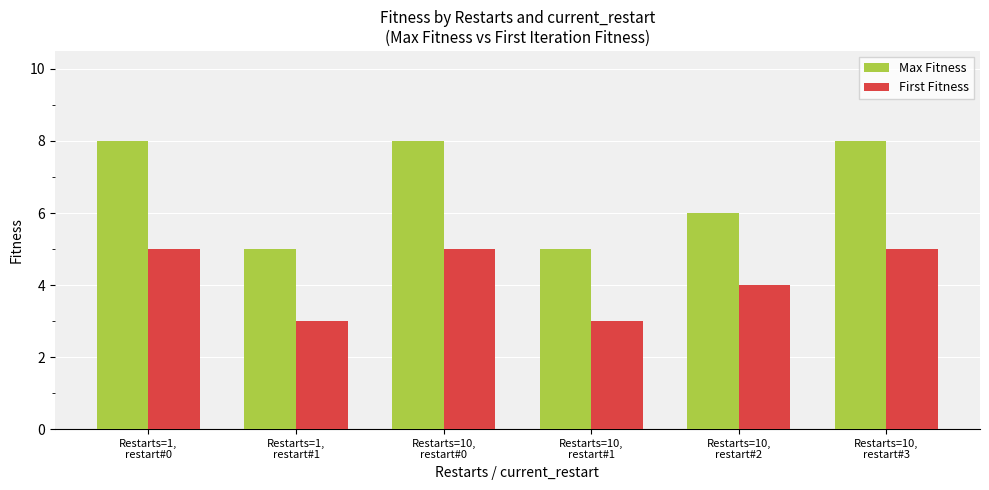

Count the First Fitness values in the range 3 to 5.

6